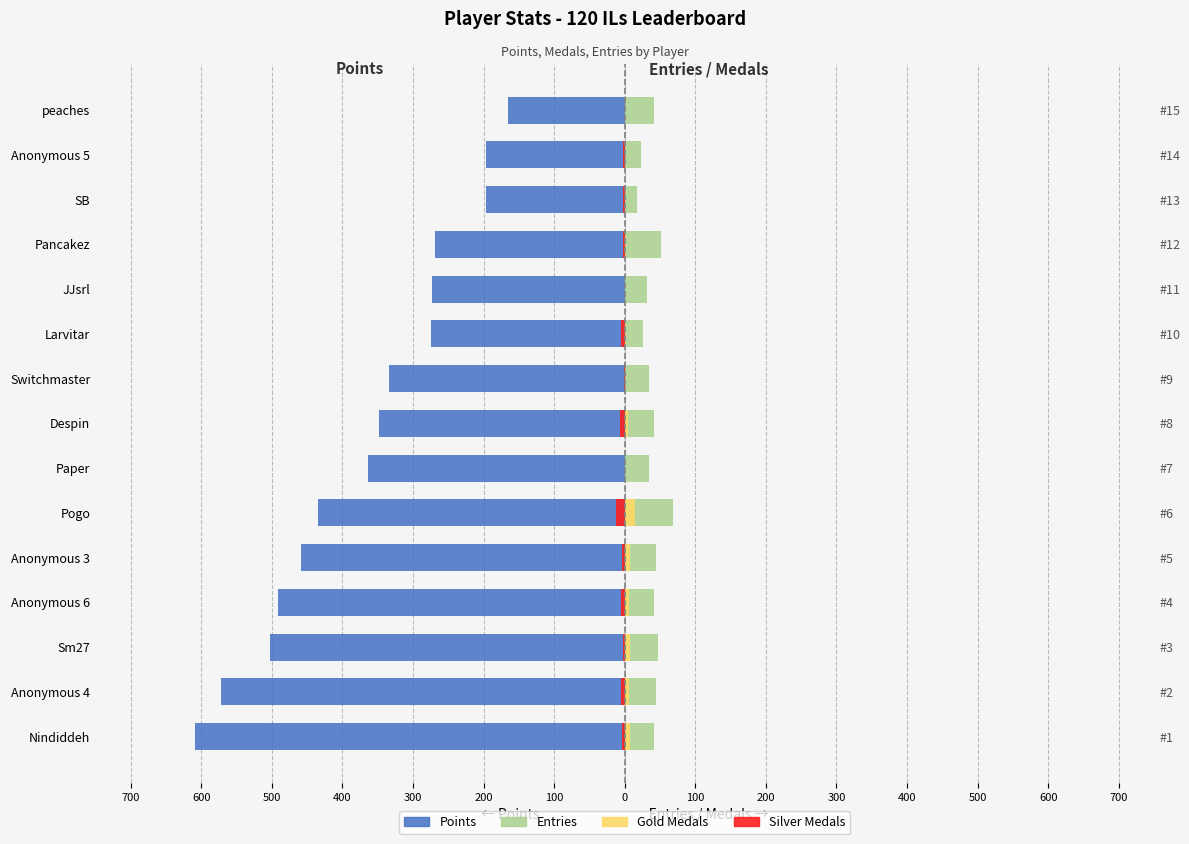

What are all the series names shown in the legend?

Points, Entries, Gold Medals, Silver Medals